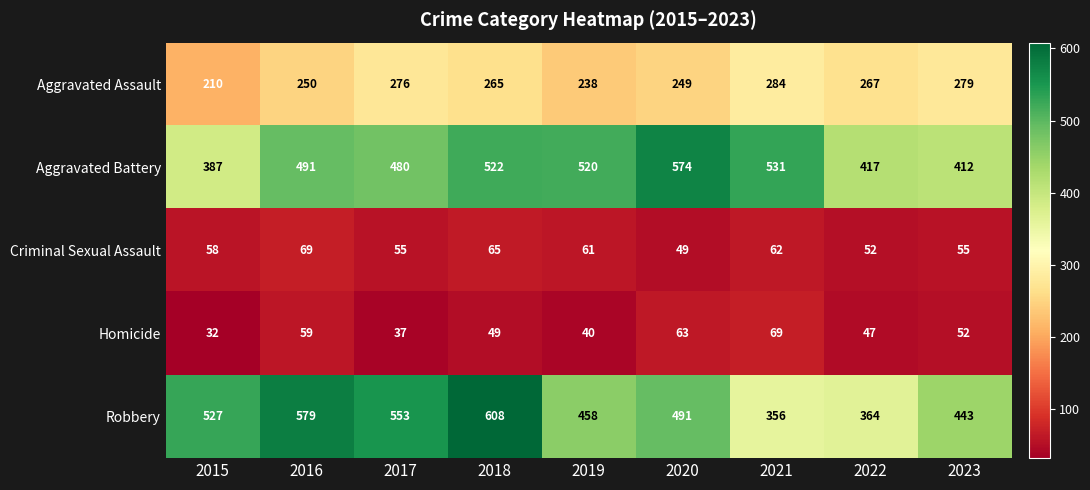

What is the average value of the Robbery series?

487